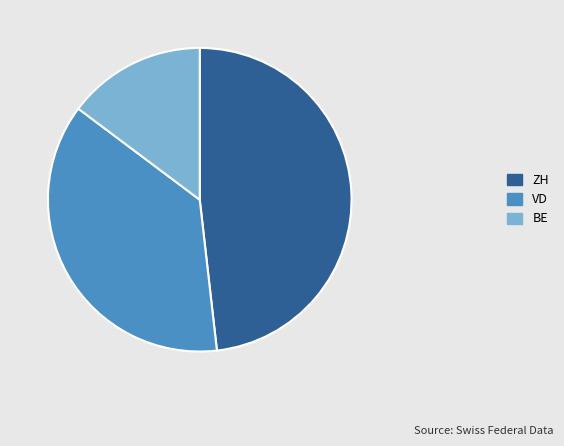

Combined, do ZH and VD account for over 50%?

Yes